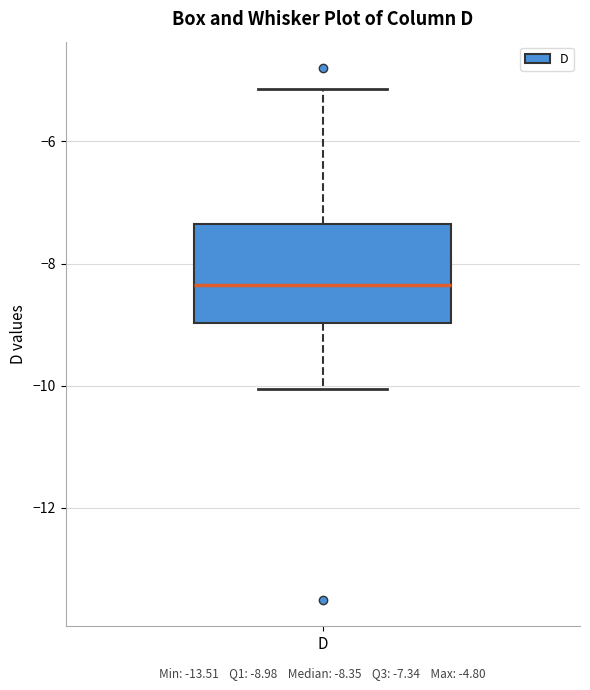

Read this box plot against the y-axis: the position of the median line, the range covered by the box, and the ends of both whiskers. The values are not printed on the chart, so give them approximately, as read against the axis.

median -8.4, box -9.0 to -7.4, whiskers -10.0 to -5.2